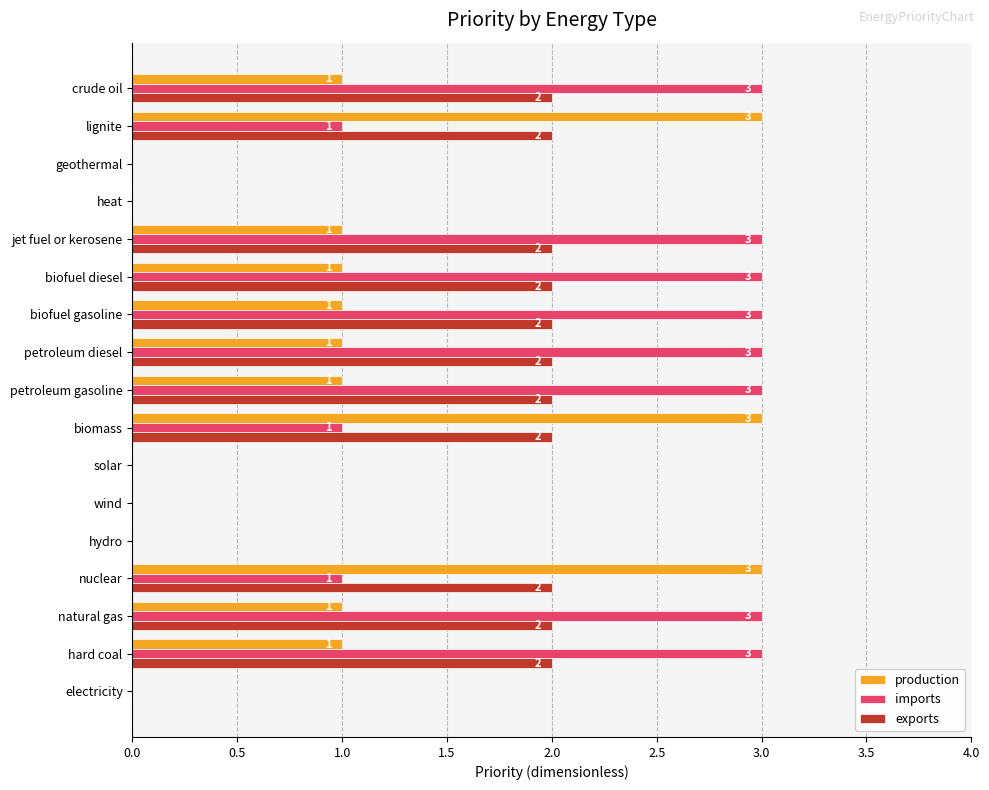

What are all the series names shown in the legend?

production, imports, exports